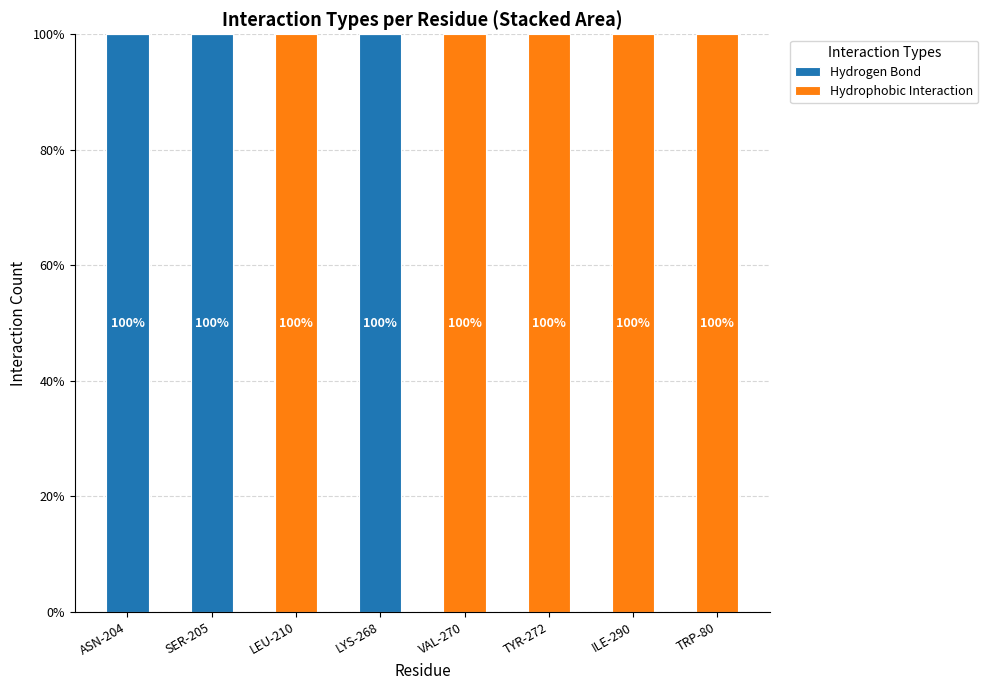

Does the chart contain stacked bars?

Yes